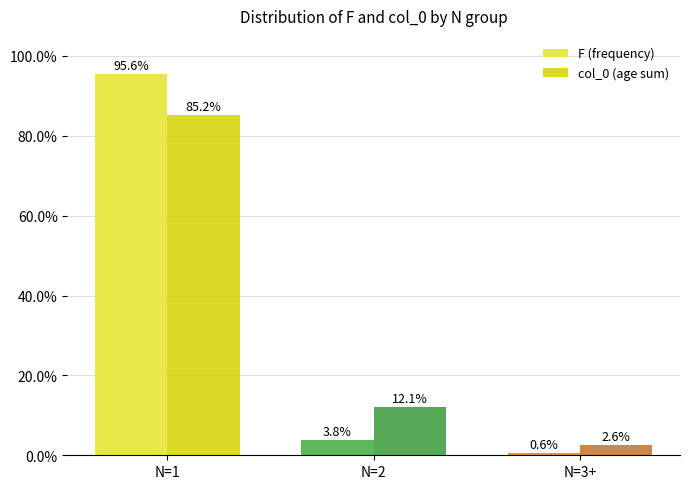

What is the label of the 3rd bar from the right?

N=1